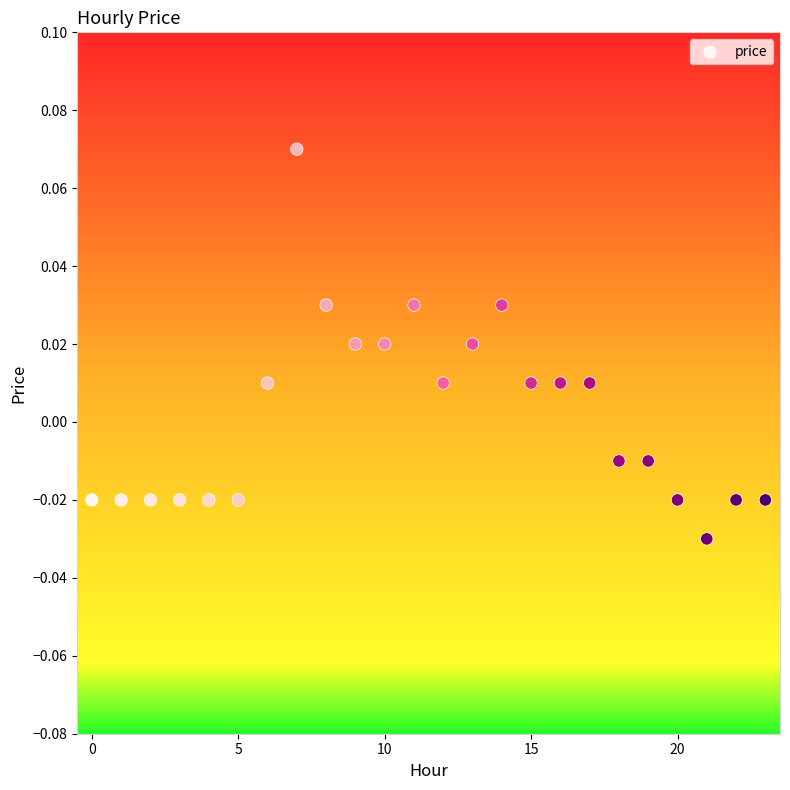

How many data points are displayed?

24